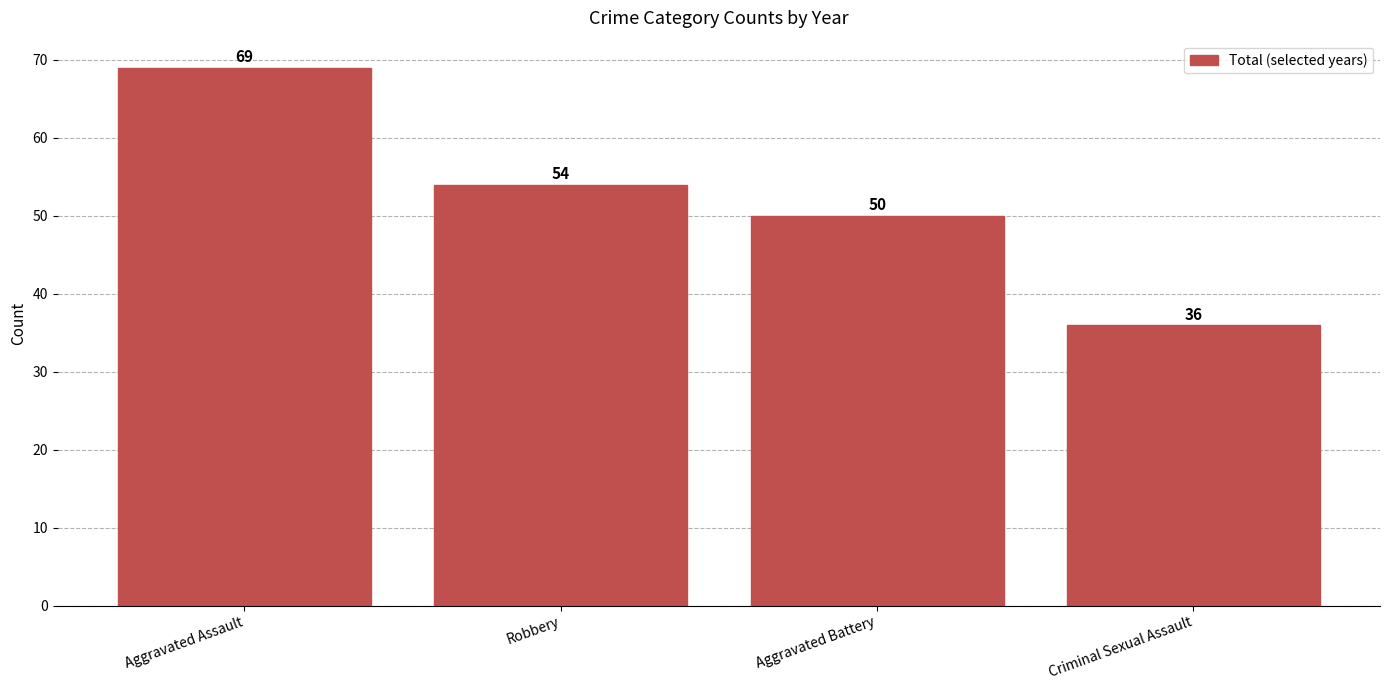

What is the value of the 1st bar from the left?

69